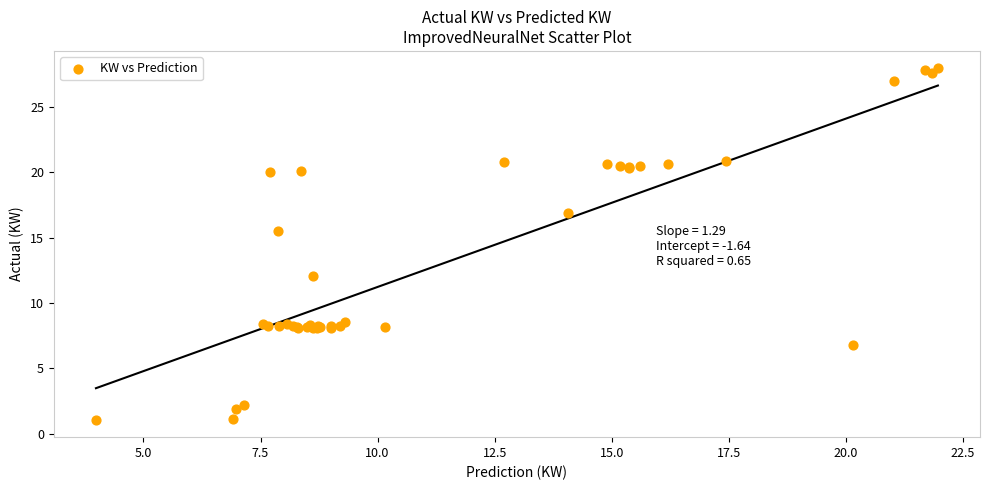

What Y value in the scatter plot is closest to 14?

15.5